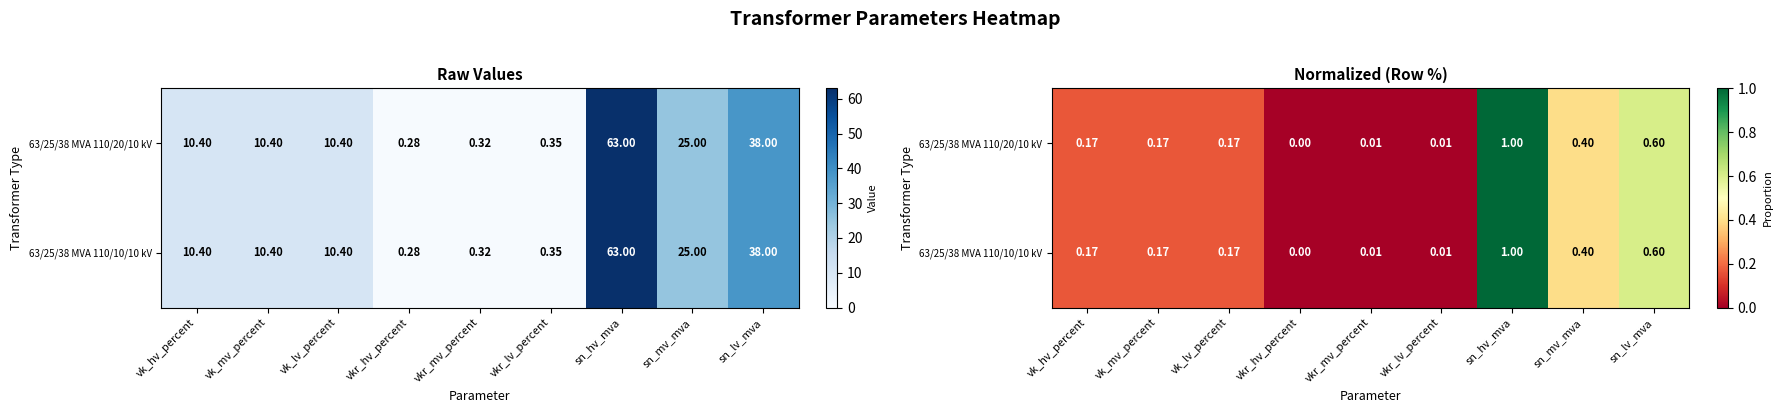

Which category has the lowest value in the 63/25/38 MVA 110/10/10 kV series?

vkr_hv_percent